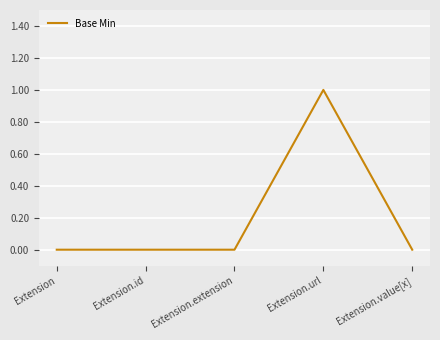

What position from the left is Extension.extension?

3